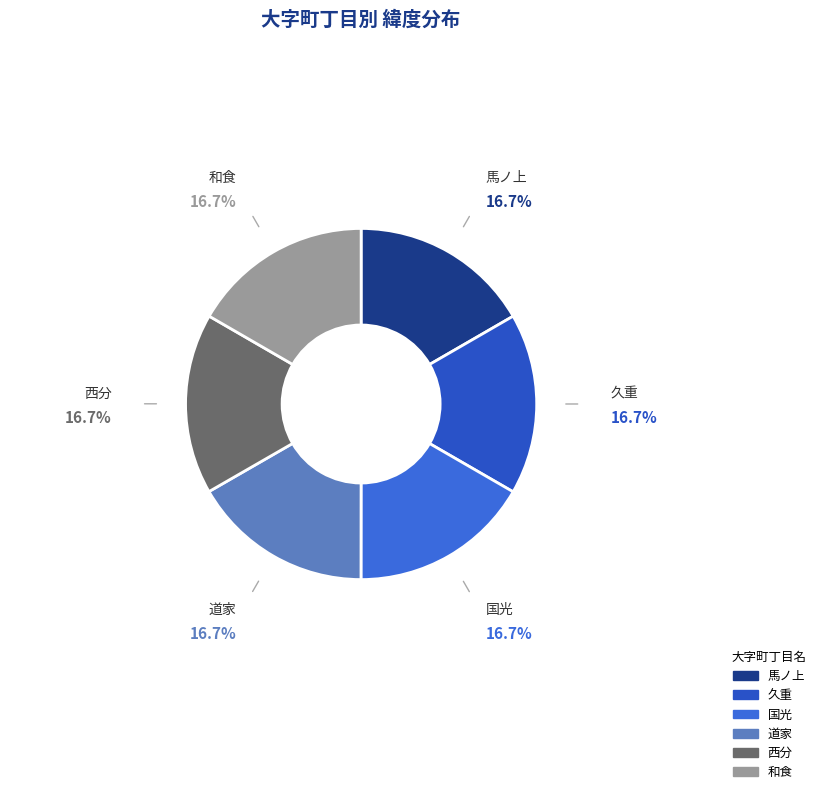

True or false: 久重 accounts for 17% of the total.

True